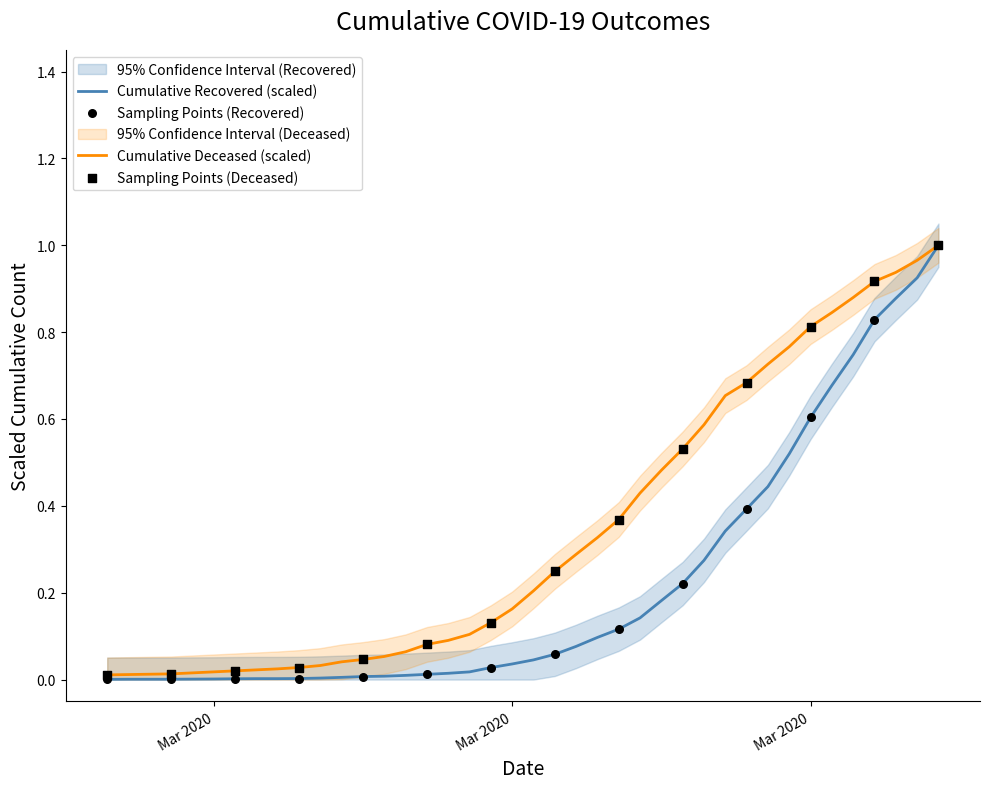

Which series has the largest total across all categories?

cumulative_deceased